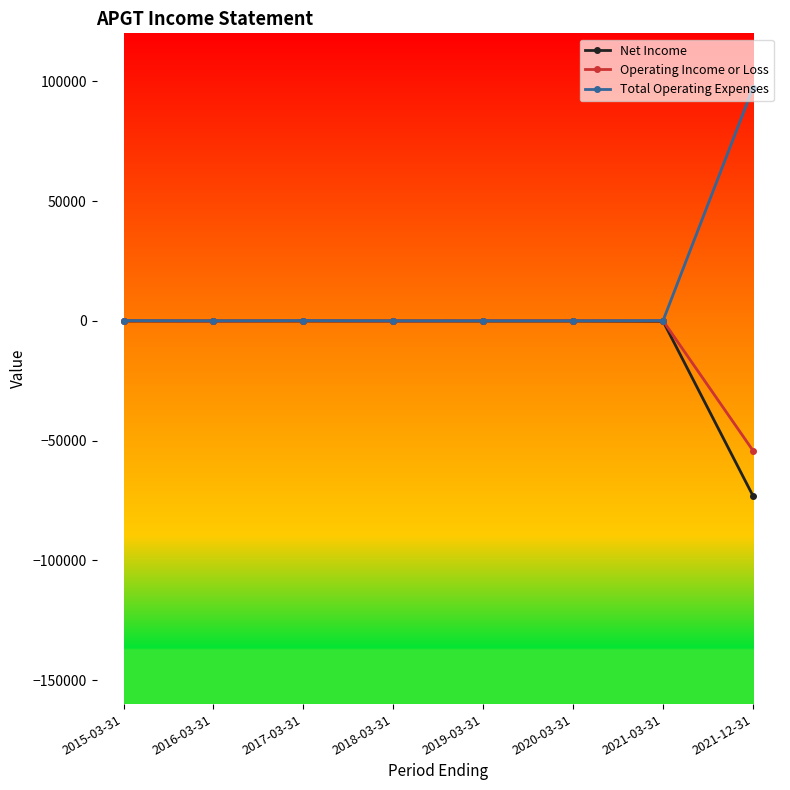

Which category has the lowest value across all series?

2021-12-31